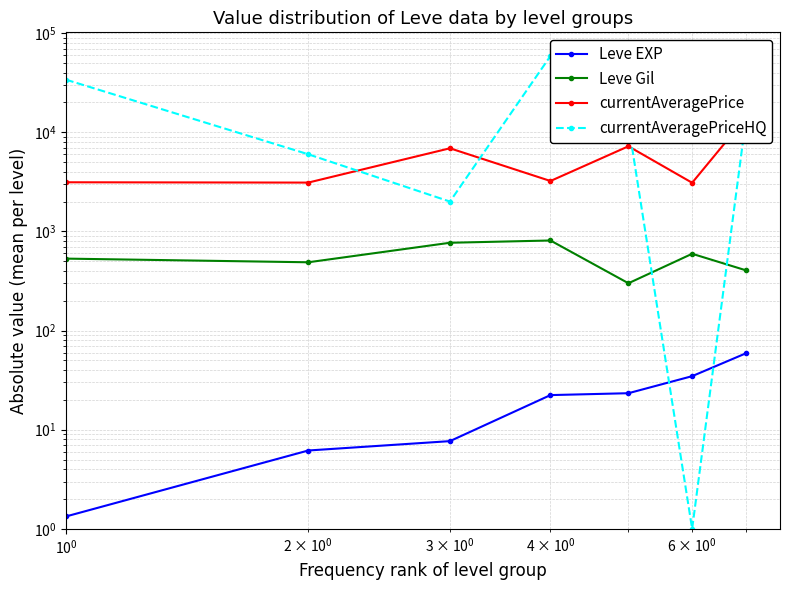

Which series has the largest range (max minus min)?

currentAveragePriceHQ